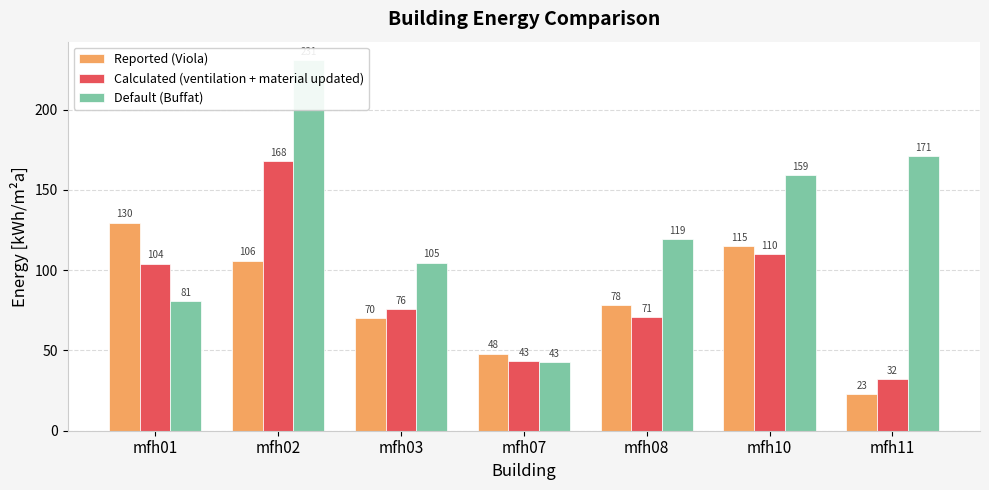

What is the value of the Calculated (ventilation + material updated) bar at the 4th from the left?

43.3